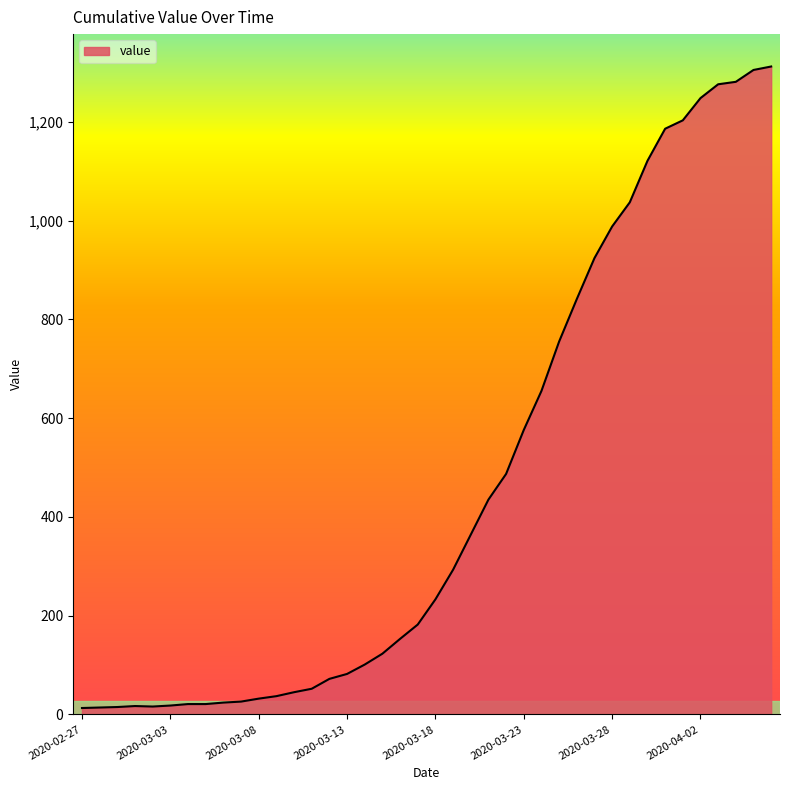

What is the greatest value displayed?

1312